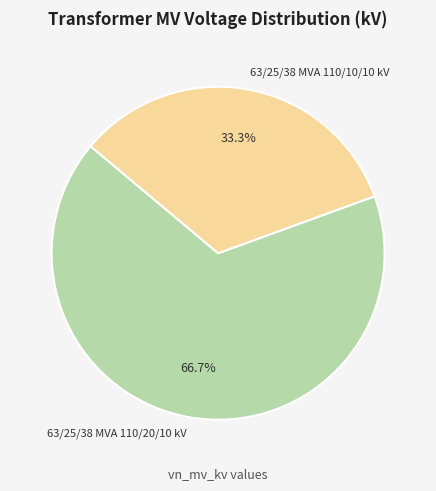

Rank the categories by value from highest to lowest.

63/25/38 MVA 110/20/10 kV, 63/25/38 MVA 110/10/10 kV